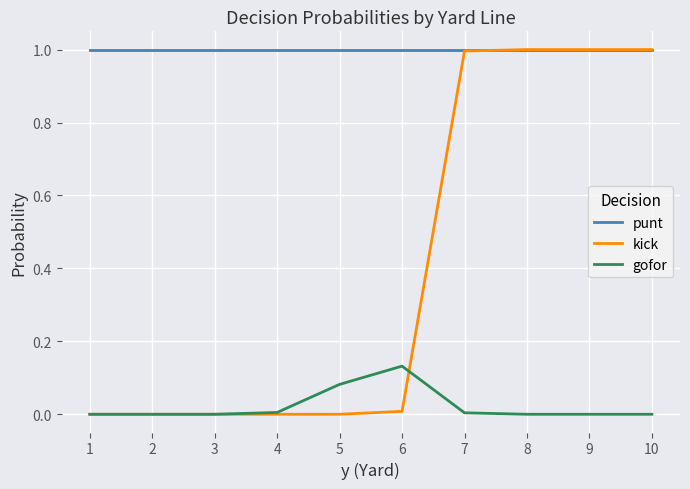

True or false: gofor and punt cross at least once.

False